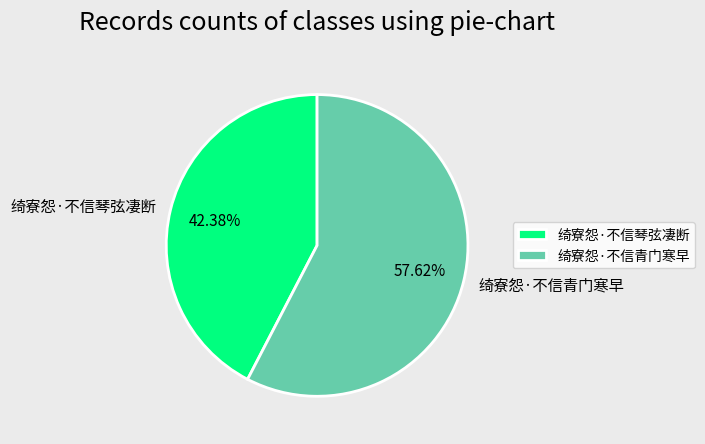

Combined, what portion of the pie is 绮寮怨·不信青门寒早 and 绮寮怨·不信琴弦凄断?

100.0%